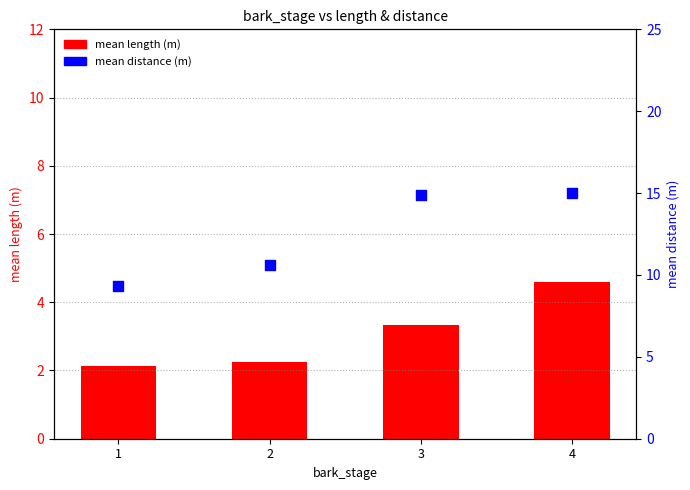

Which series has the largest total across all categories?

mean distance